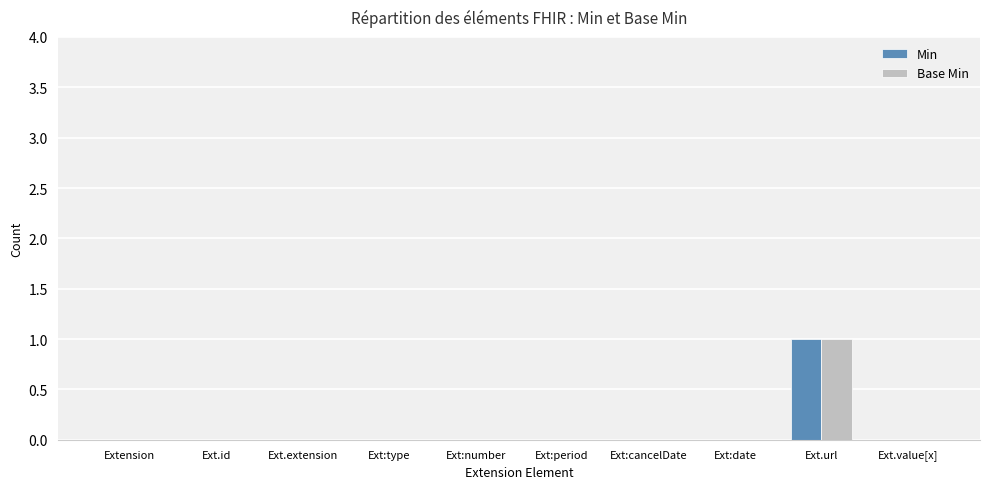

At which category does the chart reach its peak across all series?

Ext.url